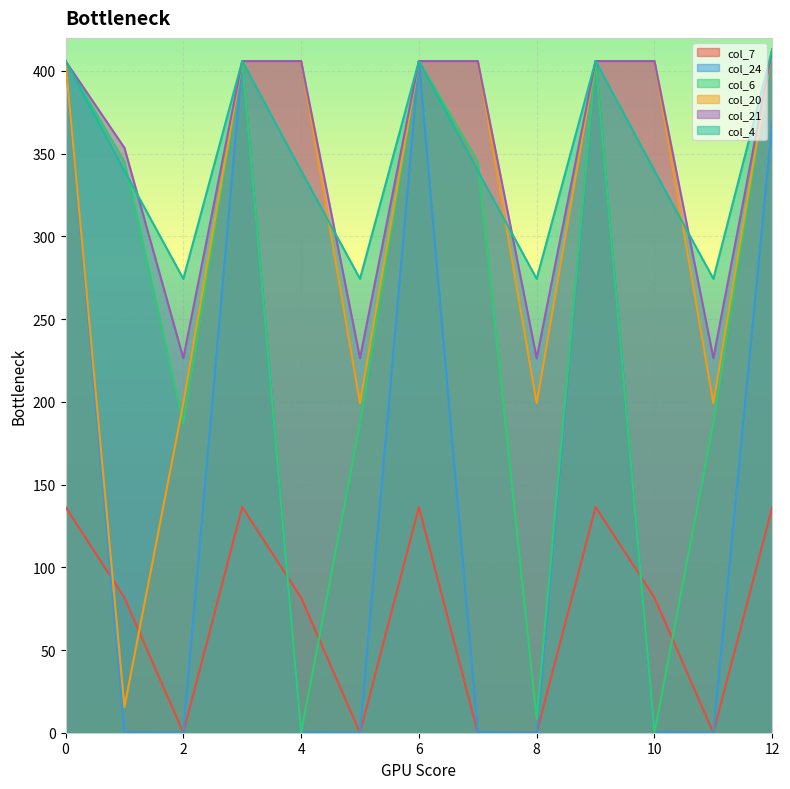

Reading right to left, what are all the values shown in this chart?

col_7: 12=136.4	11=0.0	10=81.6	9=136.4	8=0.0	7=0.0	6=136.4	5=0.0	4=81.6	3=136.4	2=0.0	1=81.6	0=136.4
col_24: 12=369.5	11=0.0	10=0.4	9=406.0	8=0.0	7=0.4	6=406.0	5=0.0	4=0.4	3=406.0	2=0.0	1=0.4	0=406.0
col_6: 12=413.0	11=187.1	10=0.0	9=406.0	8=8.4	7=345.2	6=406.0	5=187.1	4=0.0	3=406.0	2=187.1	1=345.2	0=406.0
col_20: 12=413.0	11=199.2	10=406.0	9=406.0	8=199.2	7=406.0	6=406.0	5=199.2	4=406.0	3=406.0	2=199.2	1=15.5	0=406.0
col_21: 12=413.0	11=226.4	10=406.0	9=406.0	8=226.4	7=406.0	6=406.0	5=226.4	4=406.0	3=406.0	2=226.4	1=353.5	0=406.0
col_4: 12=413.0	11=274.4	10=339.6	9=406.0	8=274.4	7=339.6	6=406.0	5=274.4	4=339.6	3=406.0	2=274.4	1=339.6	0=406.0